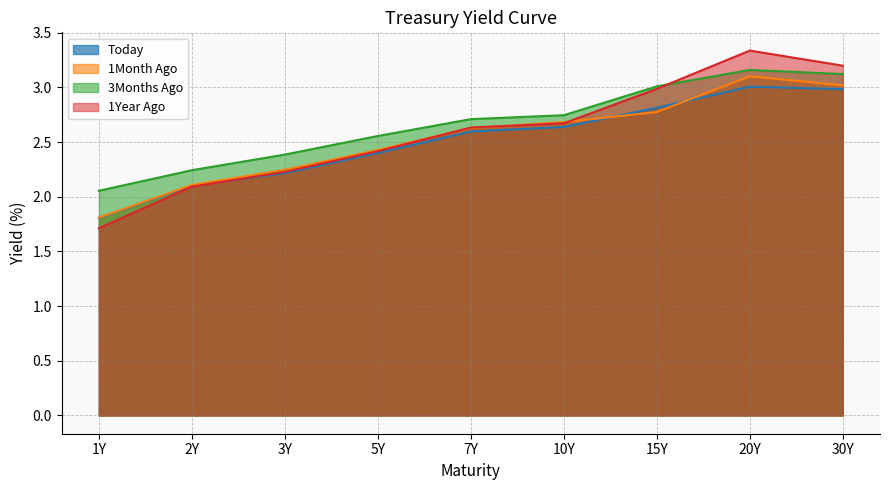

What is the average value of the 3Months Ago series?

2.7